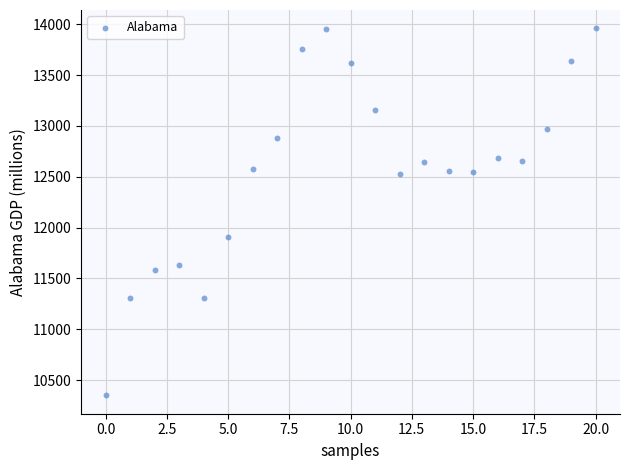

What is the range of Y values (max minus min)?

3610.1